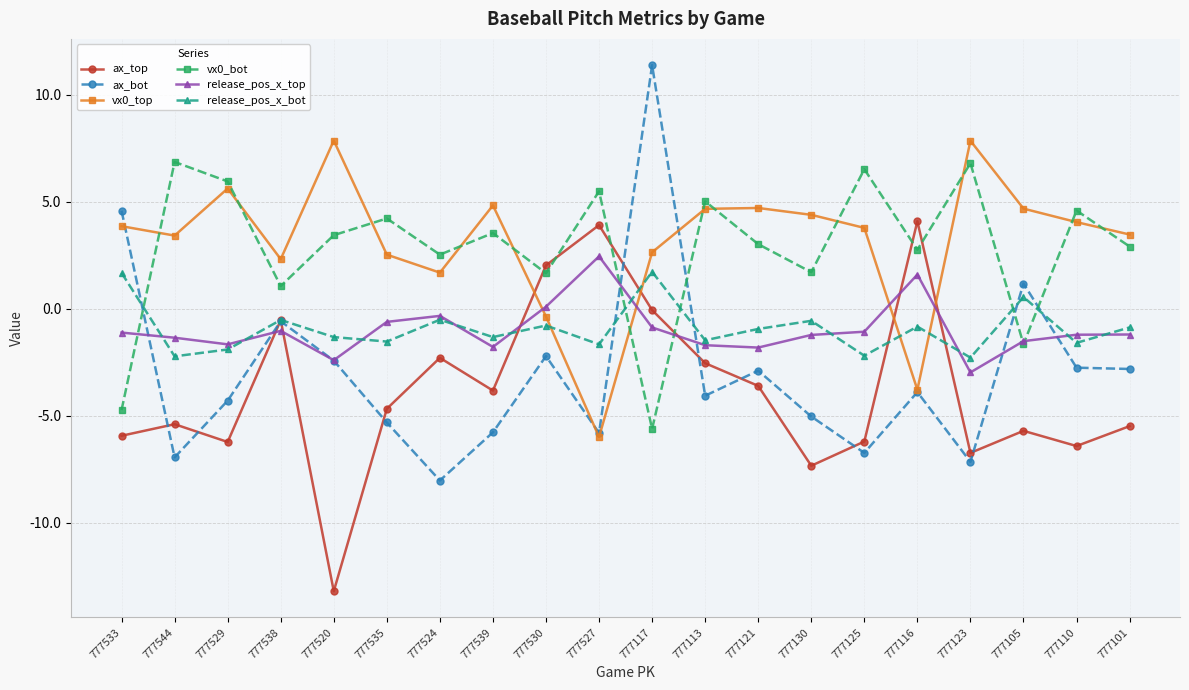

What is the label of the 9th point from the right?

777113